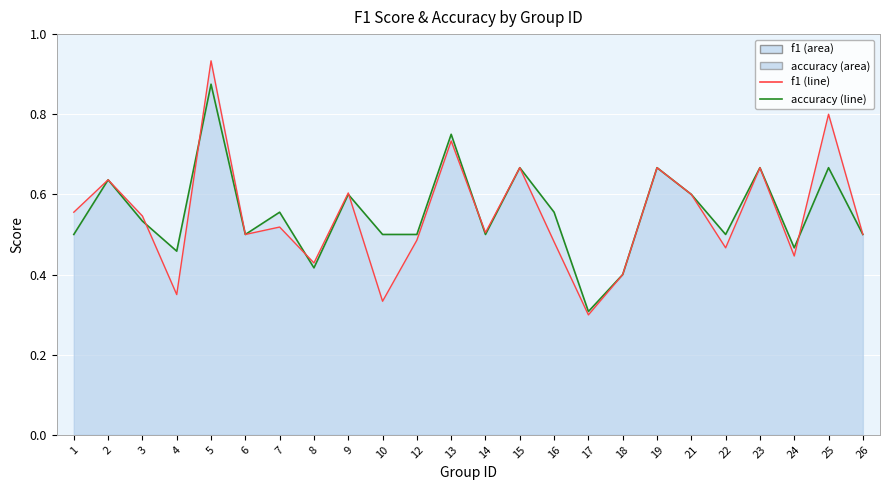

How many interior local peaks does the f1 (line) series have?

9